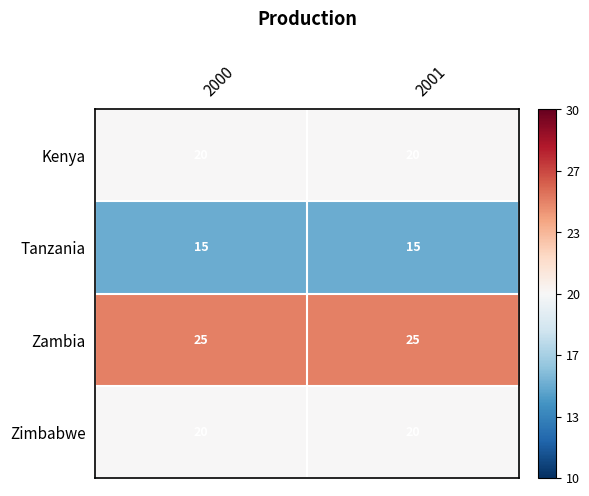

What is the average value of the Kenya series?

20